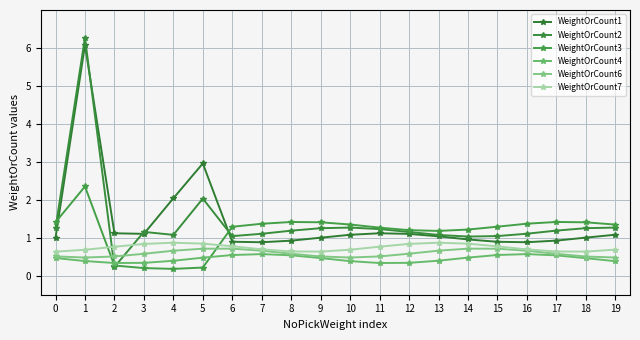

Reading right to left, transcribe all the data shown in this chart.

WeightOrCount1: 1.1	1.0	0.9	0.9	0.9	1.0	1.0	1.1	1.1	1.1	1.0	0.9	0.9	0.9	3.0	2.0	1.1	1.1	6.1	1.0
WeightOrCount2: 1.3	1.3	1.2	1.1	1.0	1.0	1.1	1.2	1.2	1.3	1.3	1.2	1.1	1.0	2.0	1.1	1.2	0.2	6.3	1.3
WeightOrCount3: 1.3	1.4	1.4	1.4	1.3	1.2	1.2	1.2	1.3	1.3	1.4	1.4	1.4	1.3	0.2	0.2	0.2	0.3	2.4	1.4
WeightOrCount4: 0.4	0.5	0.5	0.6	0.5	0.5	0.4	0.3	0.3	0.4	0.5	0.5	0.6	0.5	0.5	0.4	0.3	0.3	0.4	0.5
WeightOrCount6: 0.5	0.5	0.6	0.7	0.7	0.7	0.7	0.6	0.5	0.5	0.5	0.6	0.7	0.7	0.7	0.7	0.6	0.5	0.5	0.5
WeightOrCount7: 0.7	0.6	0.6	0.7	0.8	0.8	0.9	0.8	0.8	0.7	0.6	0.6	0.7	0.8	0.8	0.9	0.8	0.8	0.7	0.6